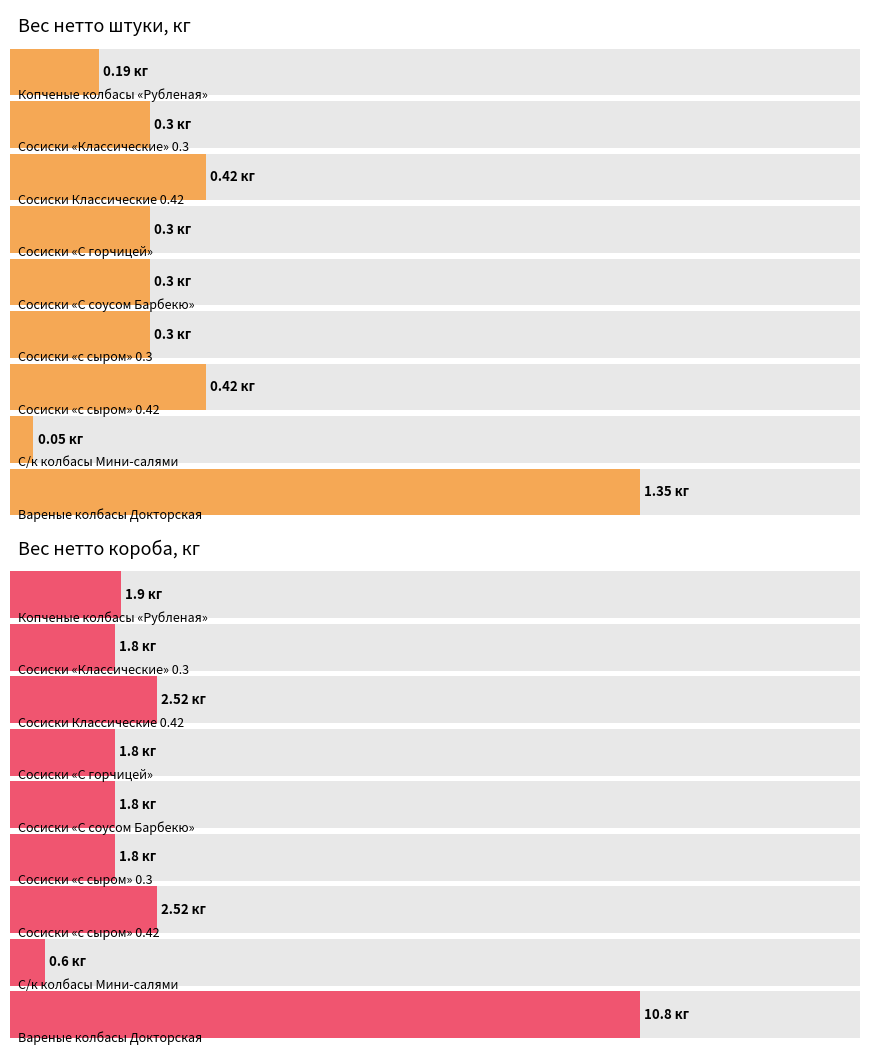

Reading left to right, what are all the values shown in this chart?

Вес нетто штуки, кг: 0.2	0.3	0.4	0.3	0.3	0.3	0.4	0.1	1.4
Вес нетто короба, кг: 1.9	1.8	2.5	1.8	1.8	1.8	2.5	0.6	10.8